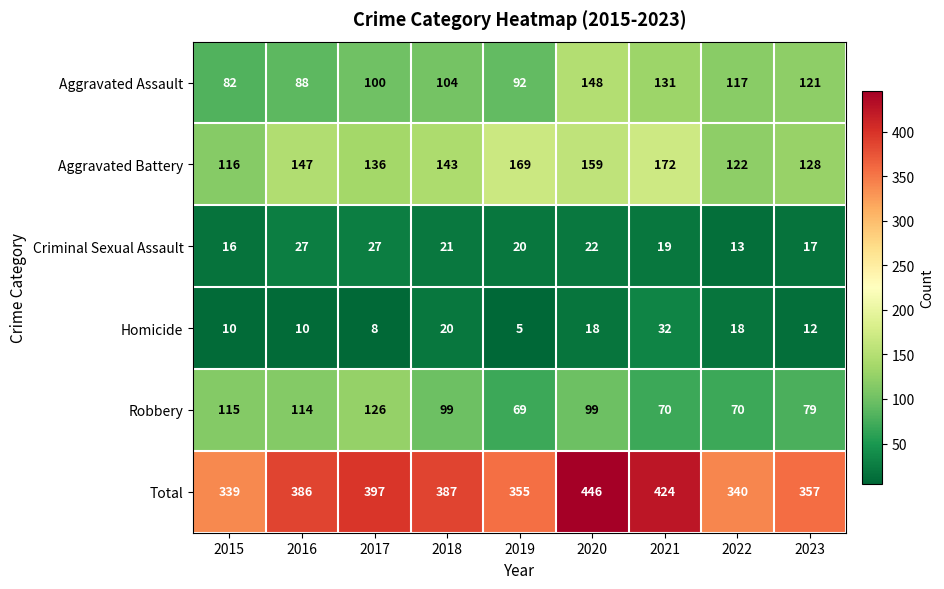

What is the difference between the maximum and minimum values in the Aggravated Assault series?

66